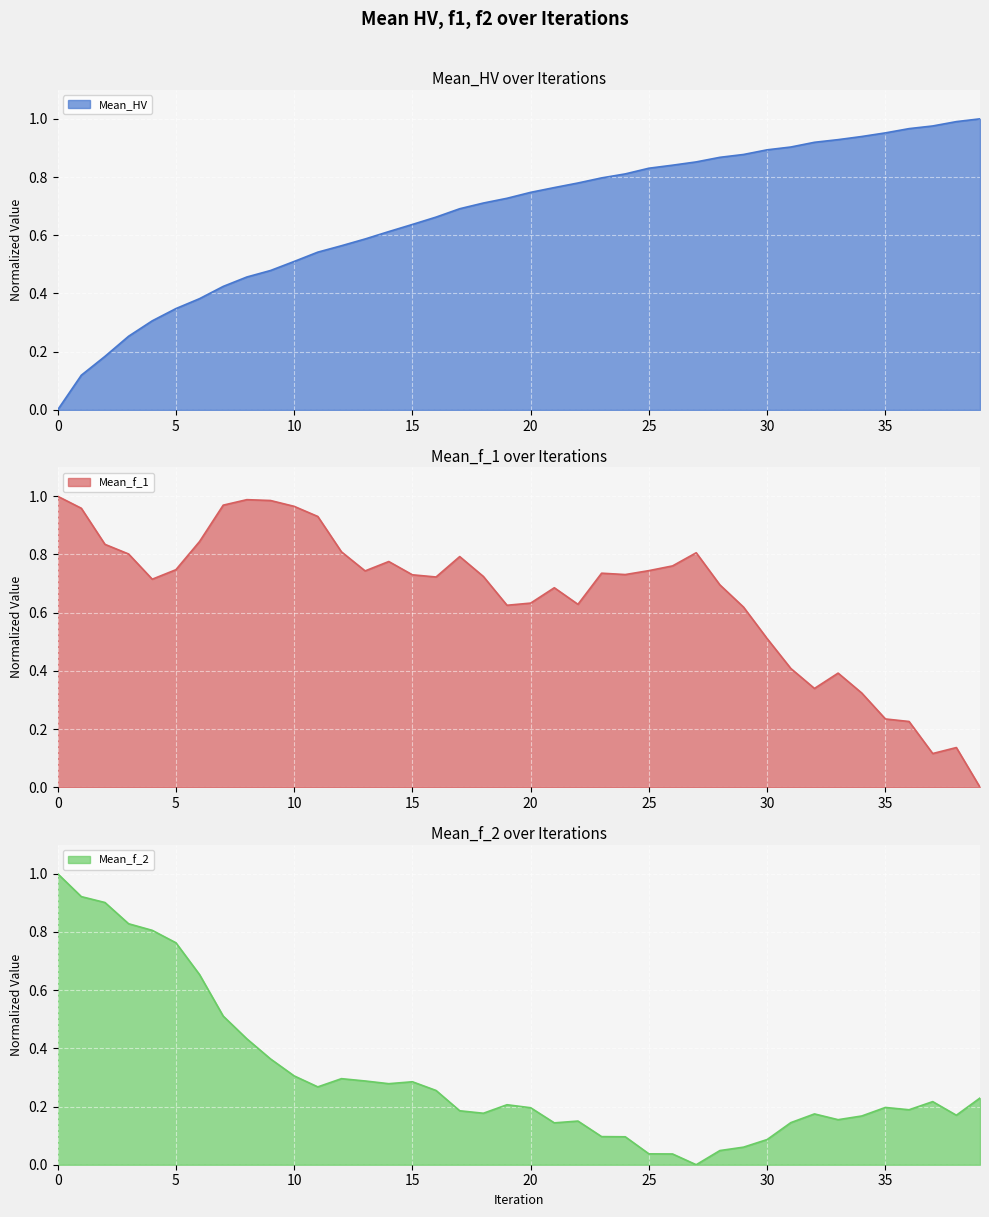

Rank the categories by Mean_f_1 value from lowest to highest.

39, 37, 38, 36, 35, 34, 32, 33, 31, 30, 29, 19, 22, 20, 21, 28, 4, 16, 18, 15, 24, 23, 13, 25, 5, 26, 14, 17, 3, 27, 12, 2, 6, 11, 1, 10, 7, 9, 8, 0